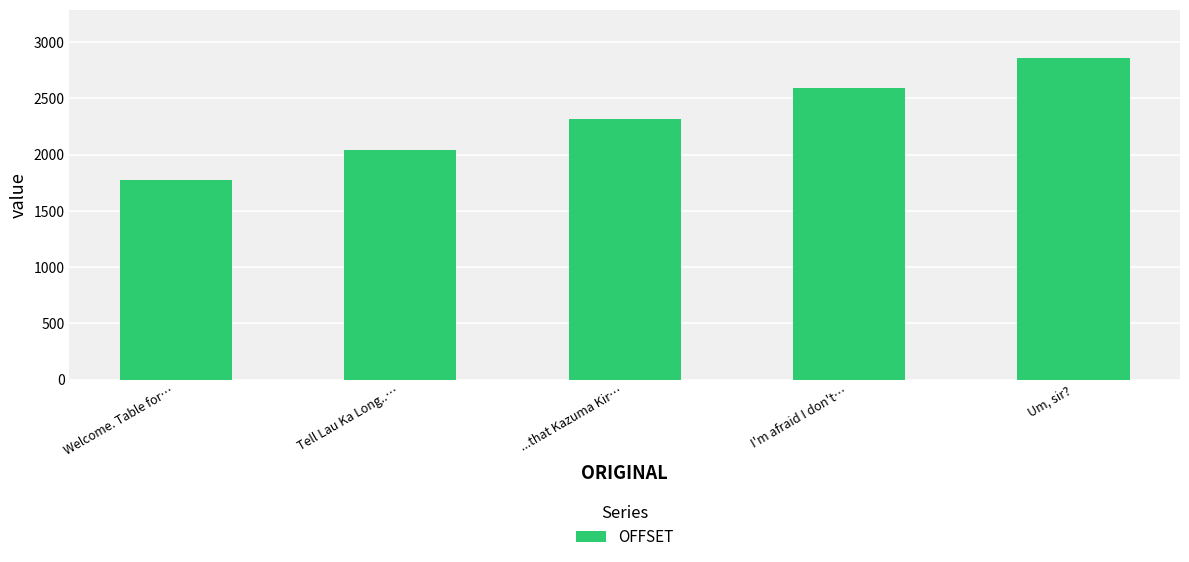

At which category does the chart reach its minimum across all series?

Welcome. Table for…